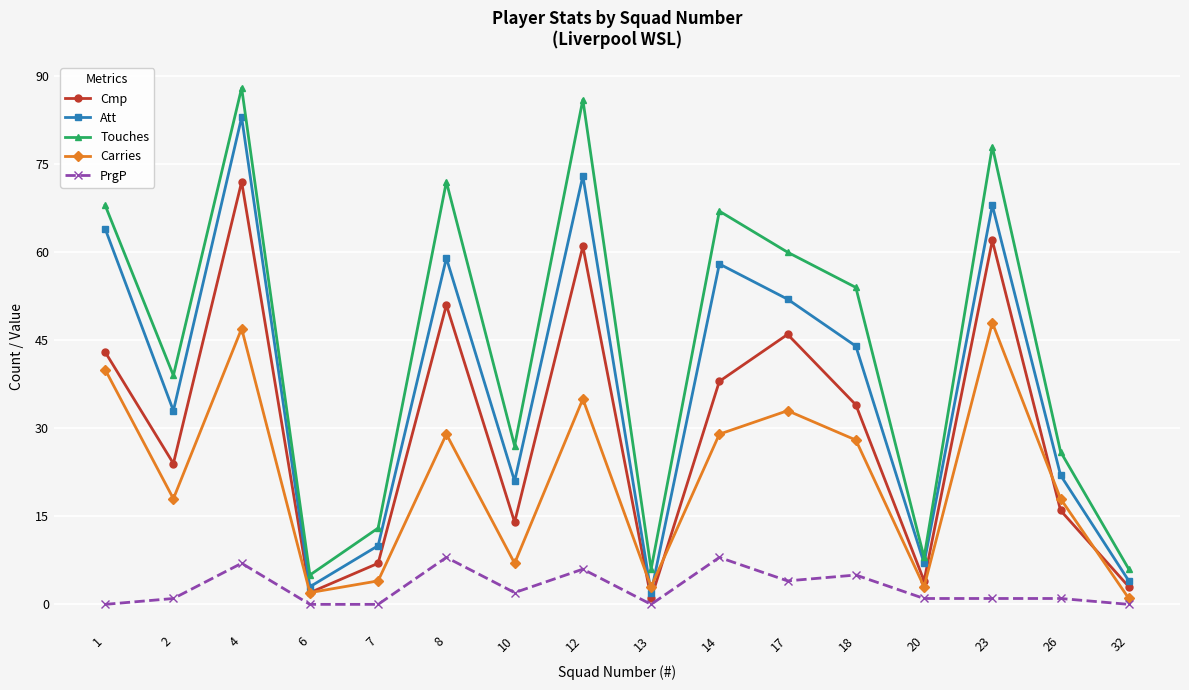

Does the chart have visible grid lines?

Yes